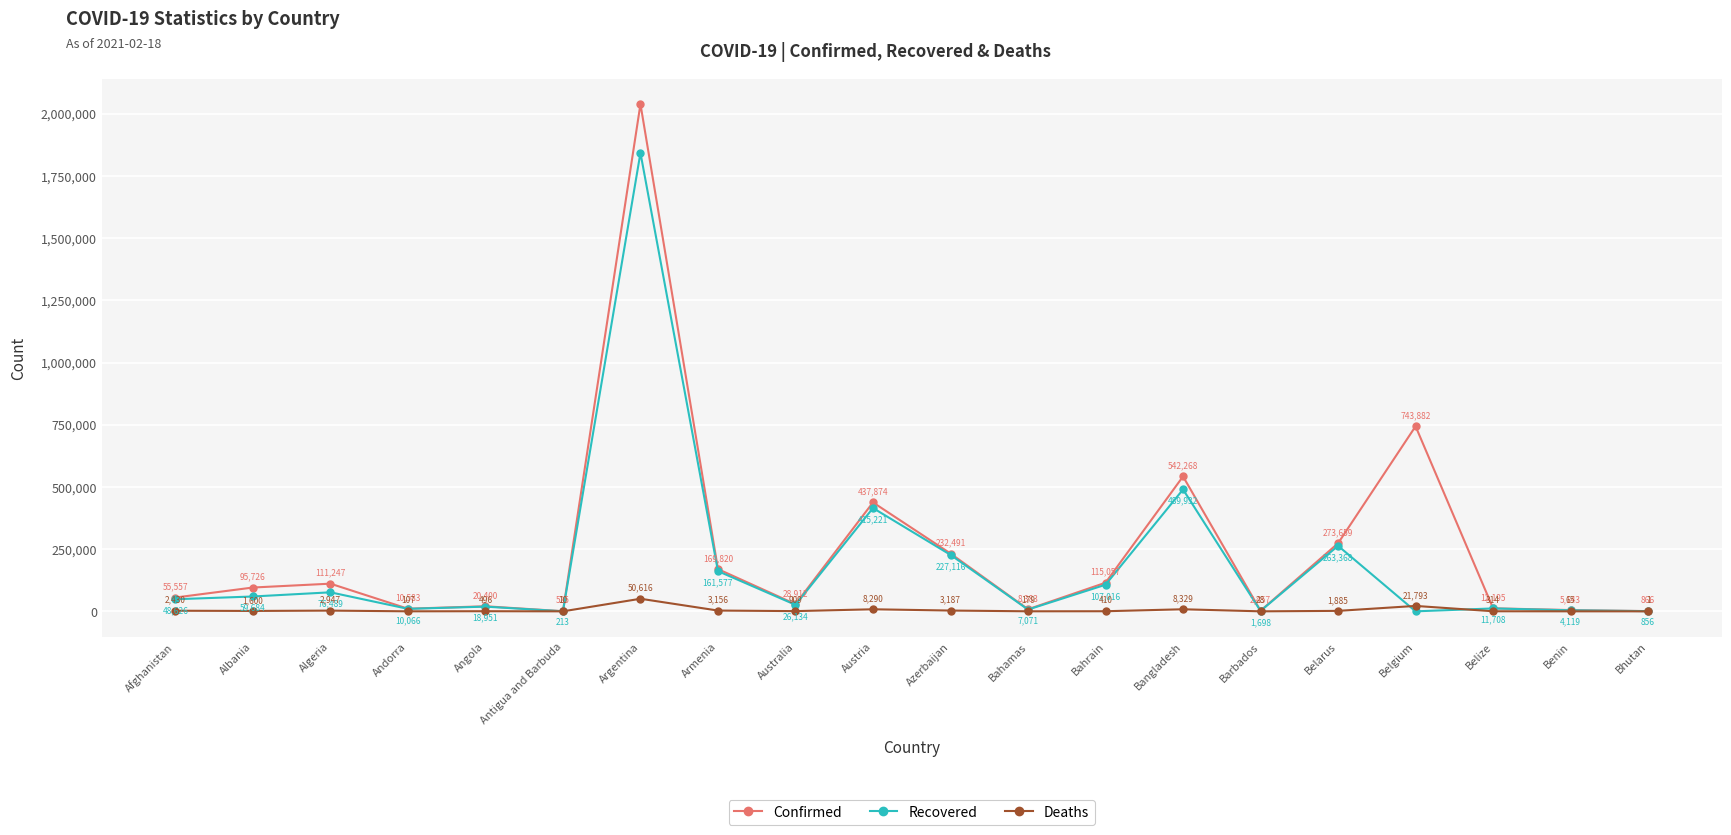

What is the maximum value for Recovered?

1842878